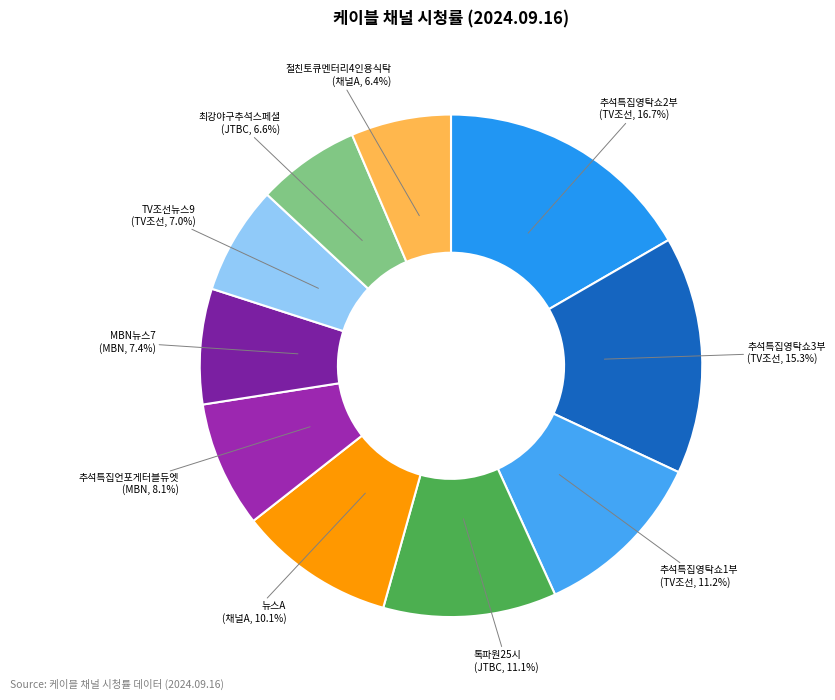

To the nearest percent, what portion does 추석특집언포게터블듀엣 represent?

8%